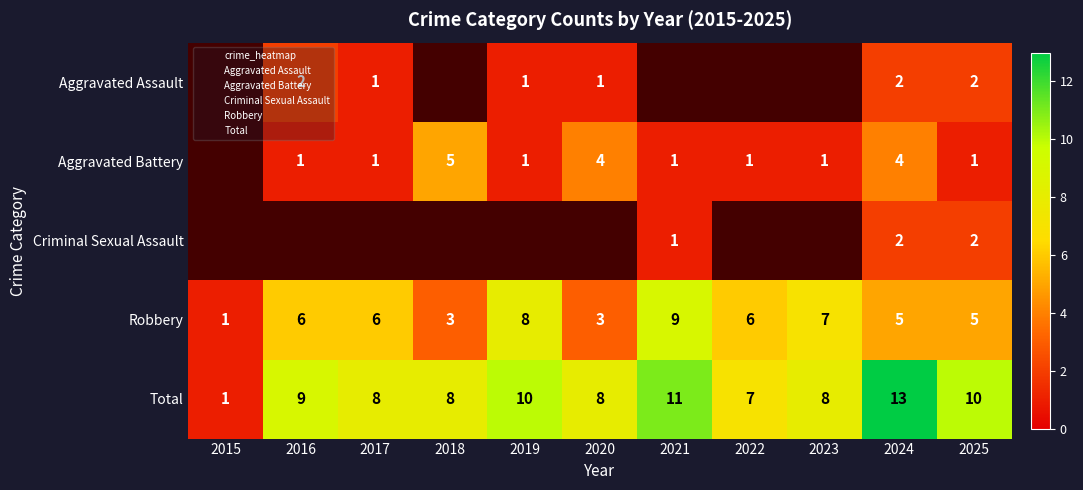

How many distinct data groups are displayed?

5